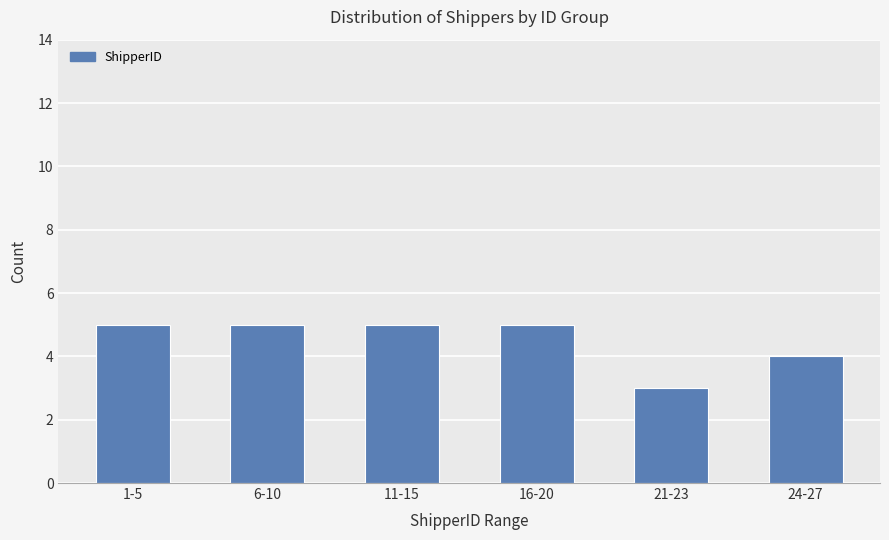

Is it true that the value at 1-5 is 8?

False